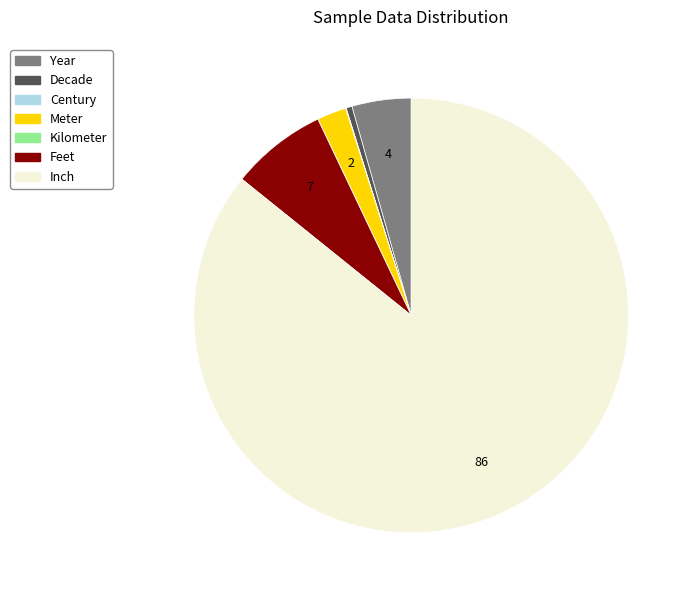

Is there any slice that represents more than half of the pie?

Yes